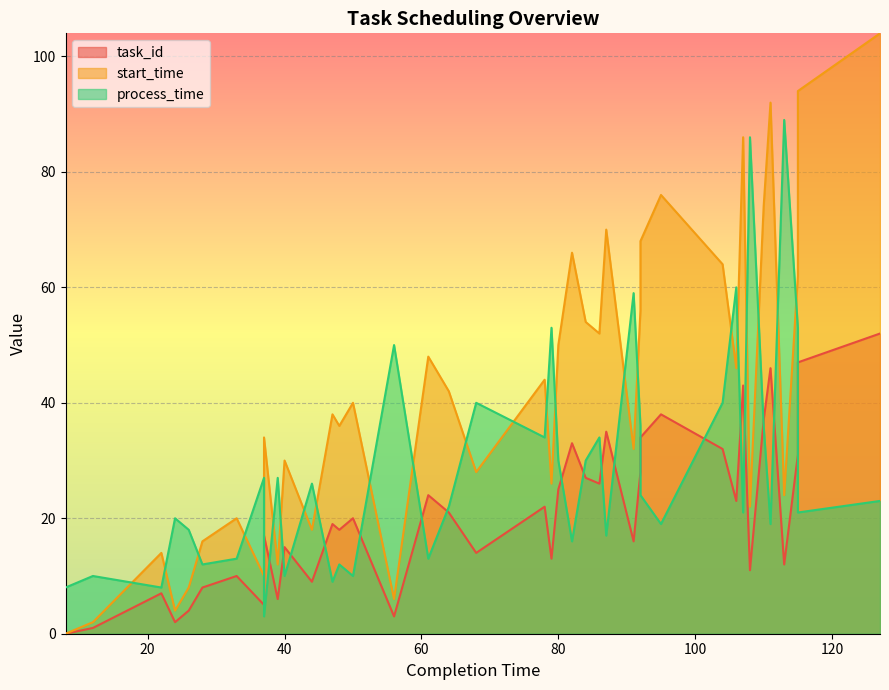

Where is the first local maximum for process_time?

12